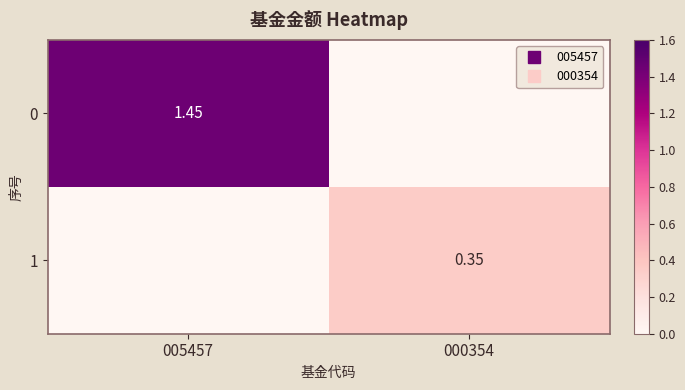

Rank the series by their average value, from lowest to highest.

1, 0